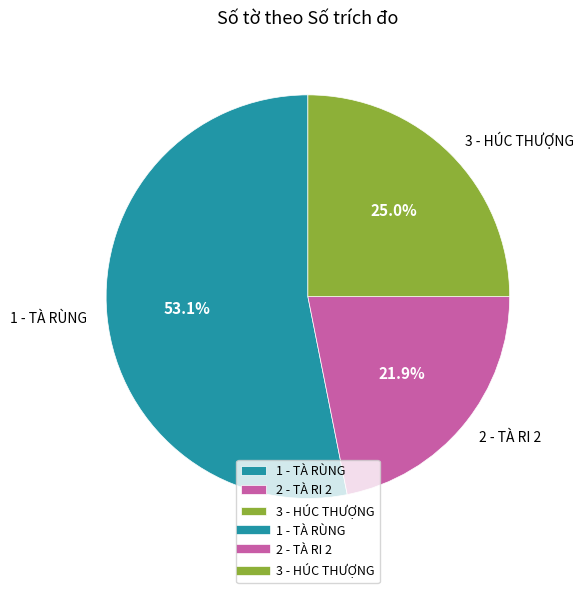

Is the sum of 3 - HÚC THƯỢNG and 1 - TÀ RÙNG greater than half?

Yes